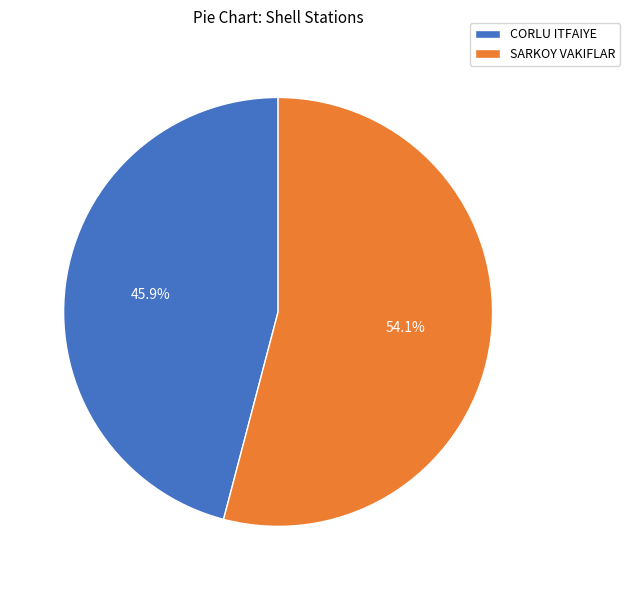

To the nearest percent, what percentage of the pie is CORLU ITFAIYE?

46%